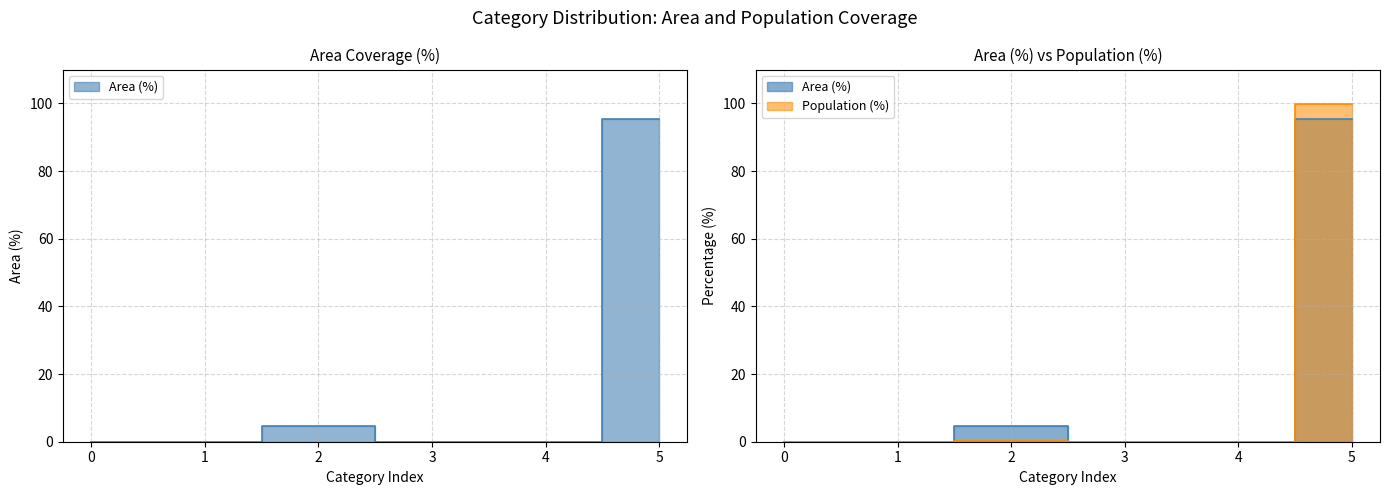

How many values in the Area (%) series exceed 0?

2